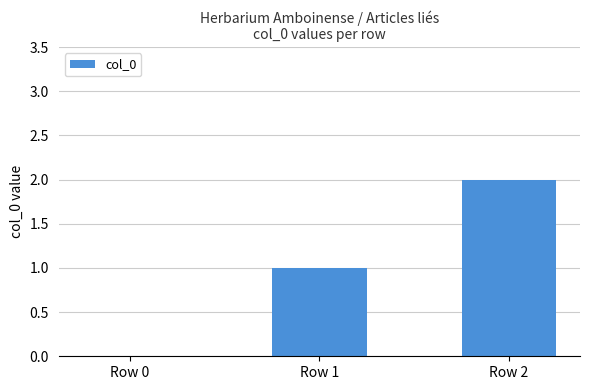

At which label is the value closest to 1?

Row 1